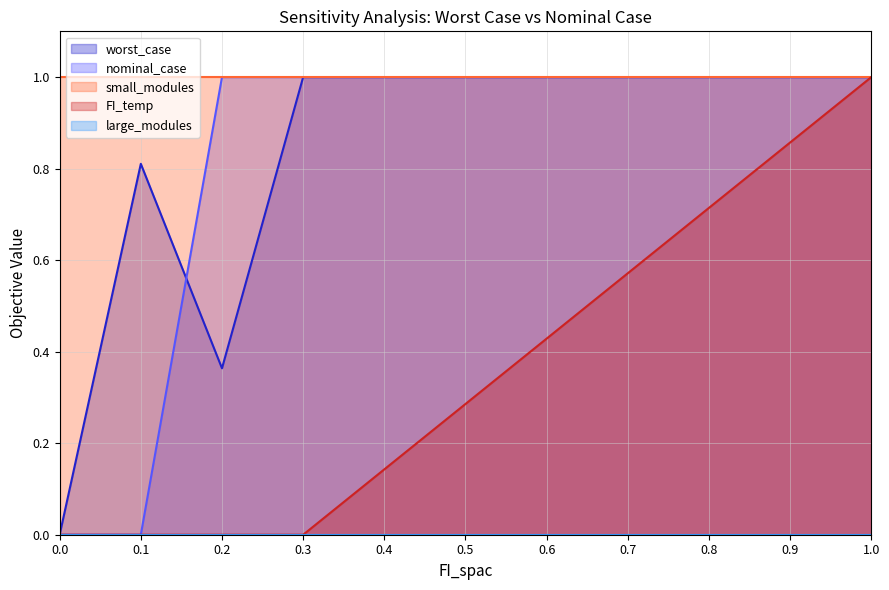

List the labels in order of nominal_case value, smallest first.

0.0, 0.1, 0.2, 0.3, 0.4, 0.5, 0.6, 0.7, 0.8, 0.9, 1.0